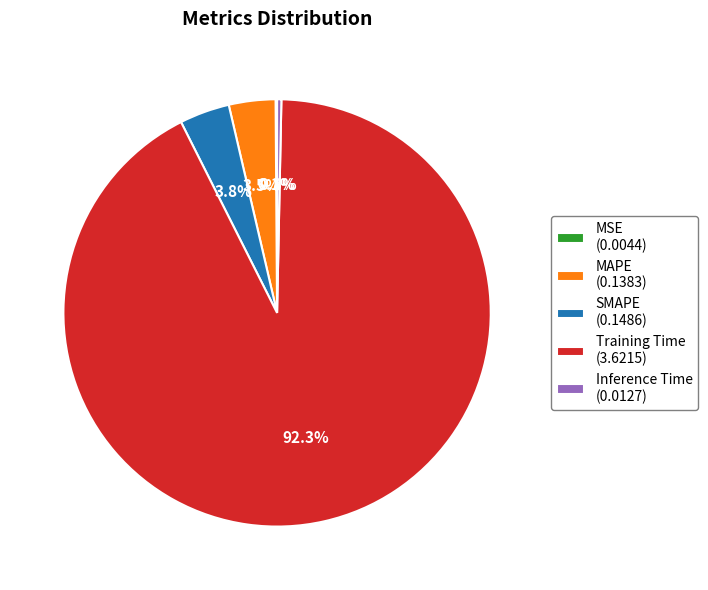

What is the majority slice?

Training Time